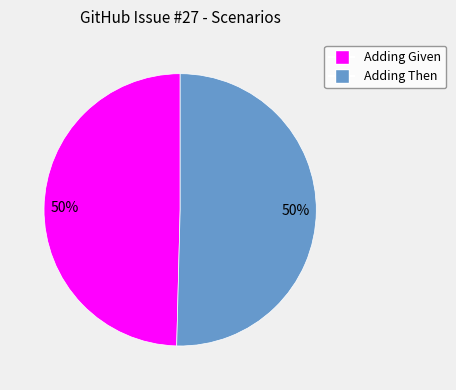

To the nearest percent, what is the average slice percentage?

50%